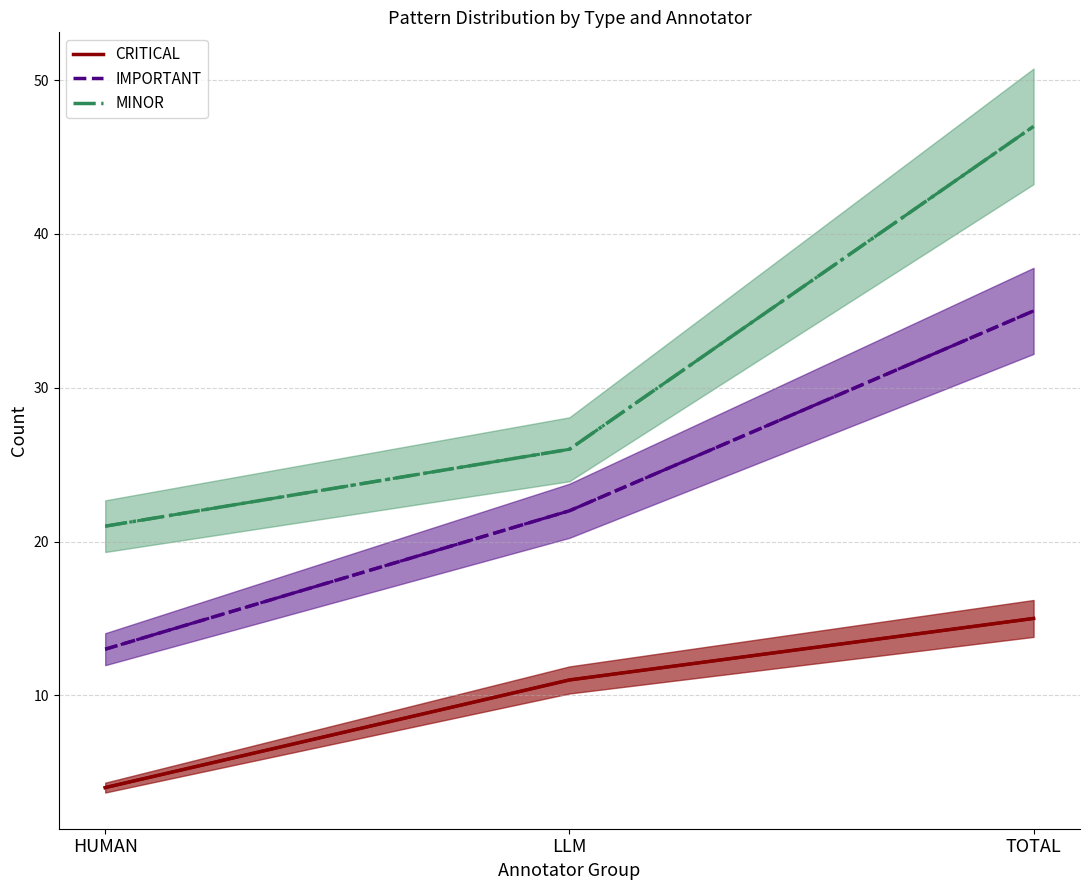

At how many categories does at least one series exceed 16?

3